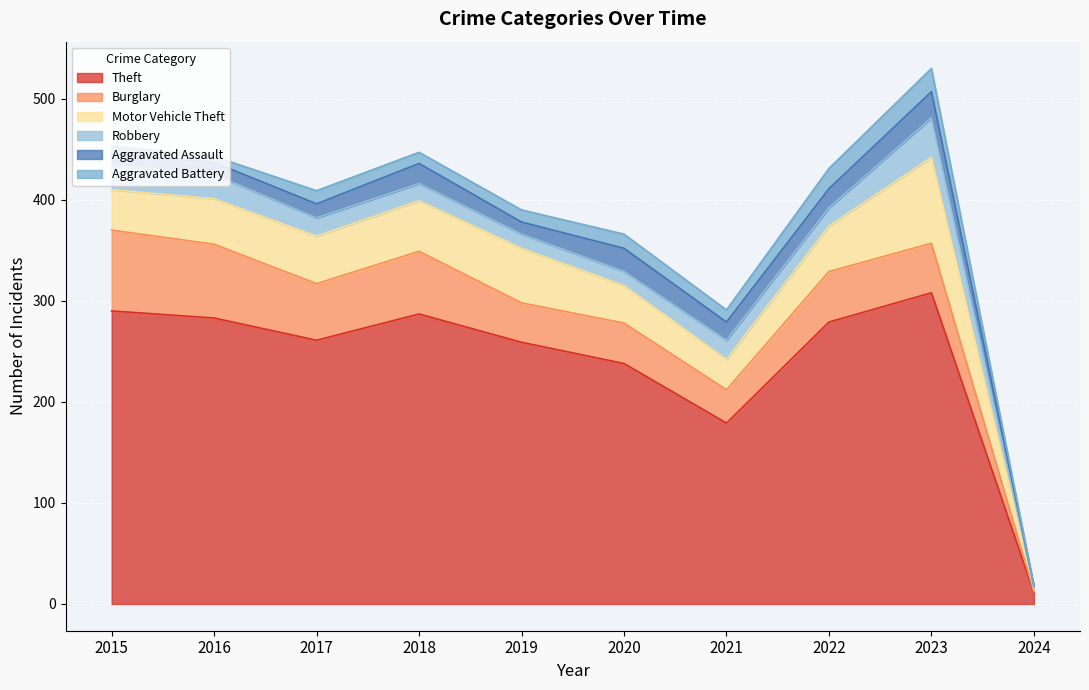

What is the difference between the second highest and minimum values in the Theft series?

279